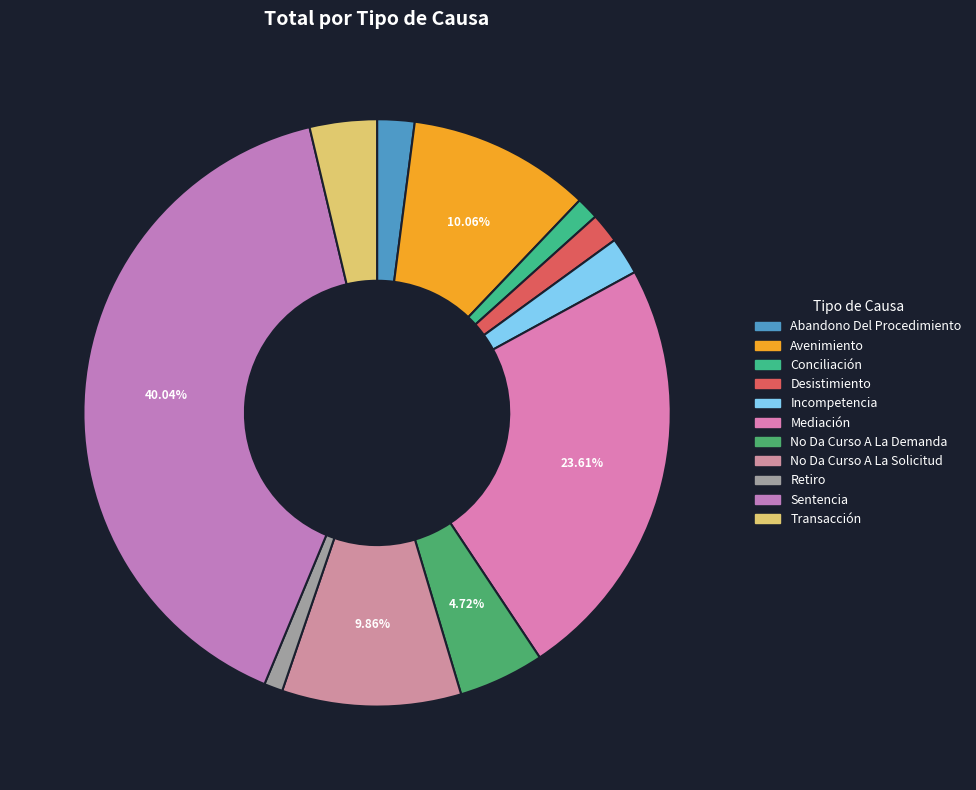

What is the largest slice in the pie chart?

Sentencia